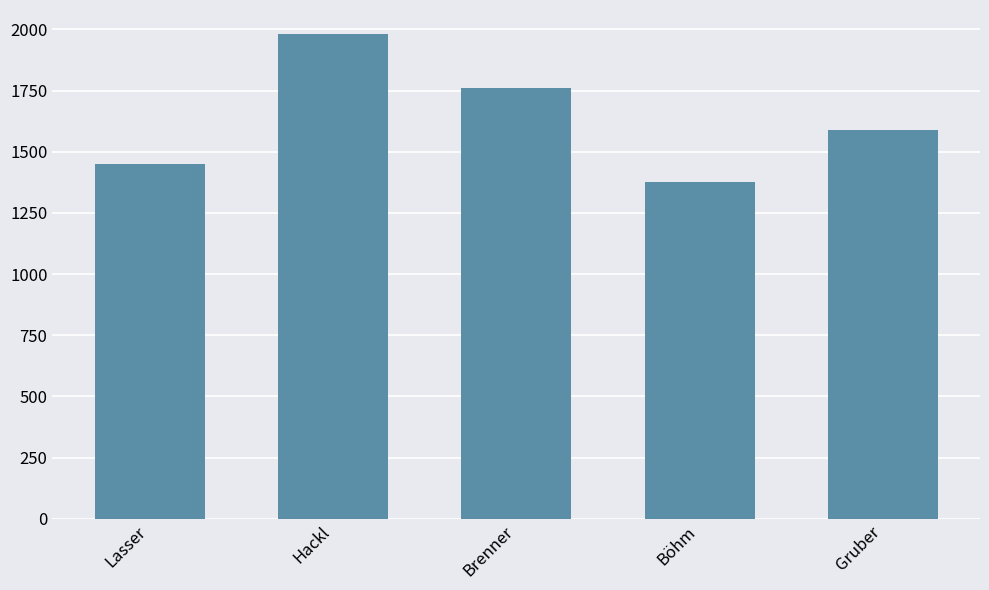

Rank the categories by value from highest to lowest.

Hackl, Brenner, Gruber, Lasser, Böhm